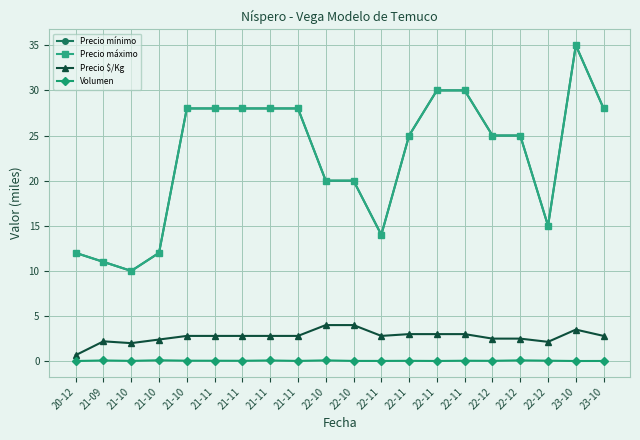

What is the difference between the maximum and second lowest values in the Volumen series?

0.1